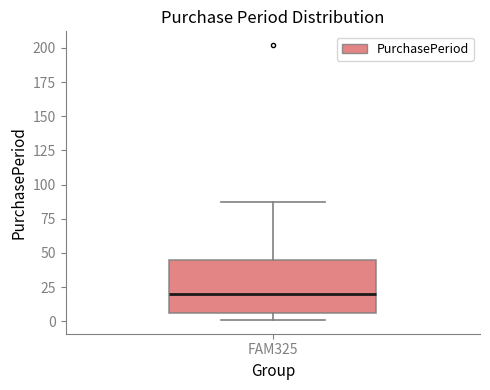

Read this box plot against the y-axis: the position of the median line, the range covered by the box, and the ends of both whiskers. The values are not printed on the chart, so give them approximately, as read against the axis.

median 20, box 5 to 45, whiskers 0 to 85